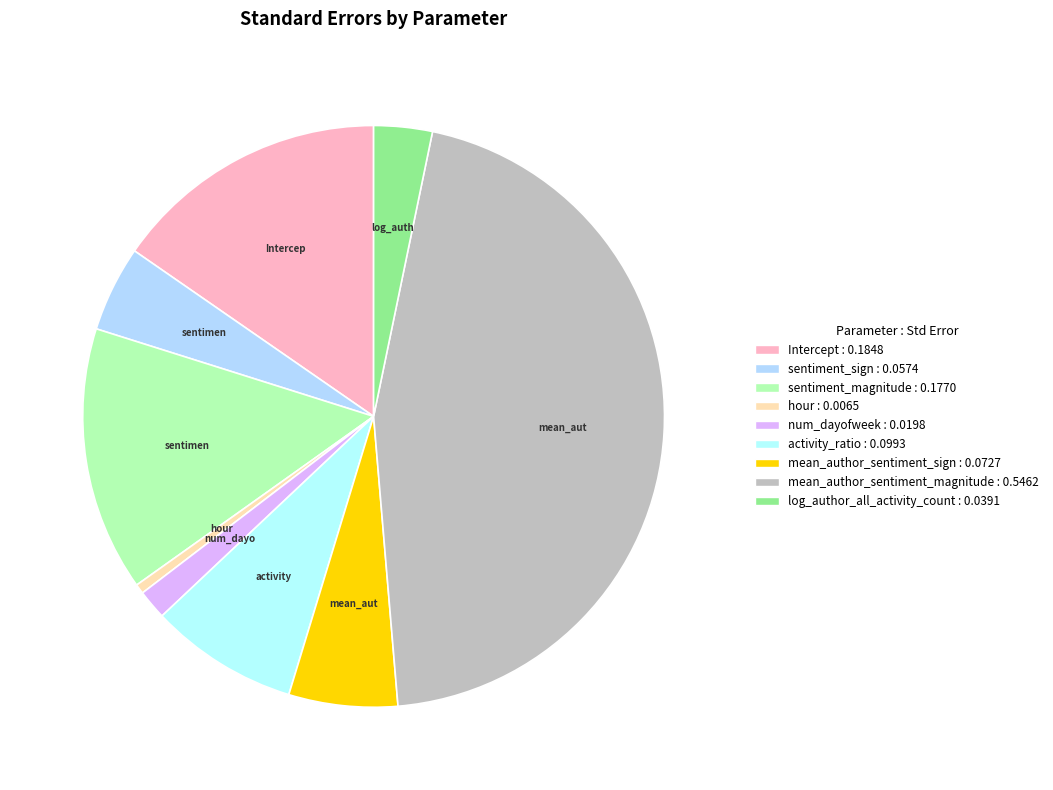

Count the number of slices in the pie.

9